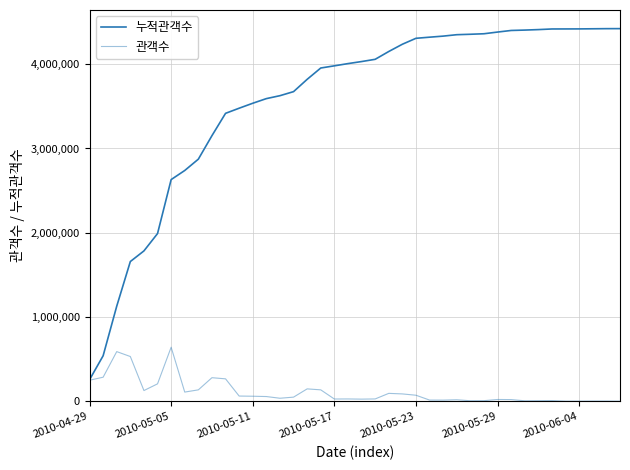

Is this an area chart (filled region under the line)?

No